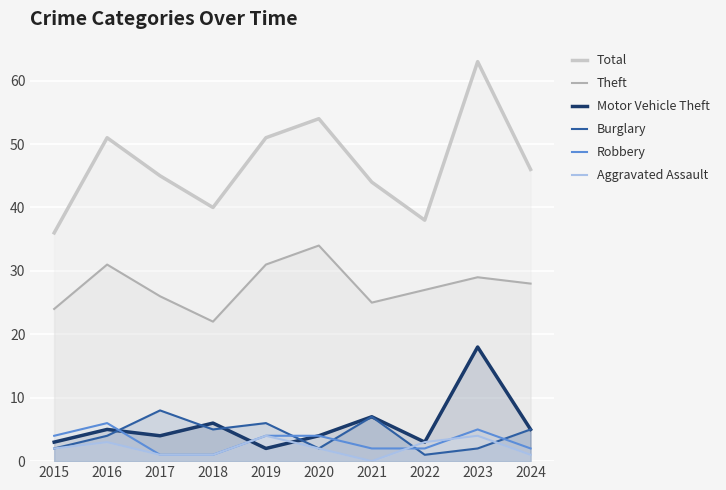

List the labels in order of Robbery value, smallest first.

2017, 2018, 2021, 2022, 2024, 2015, 2019, 2020, 2023, 2016